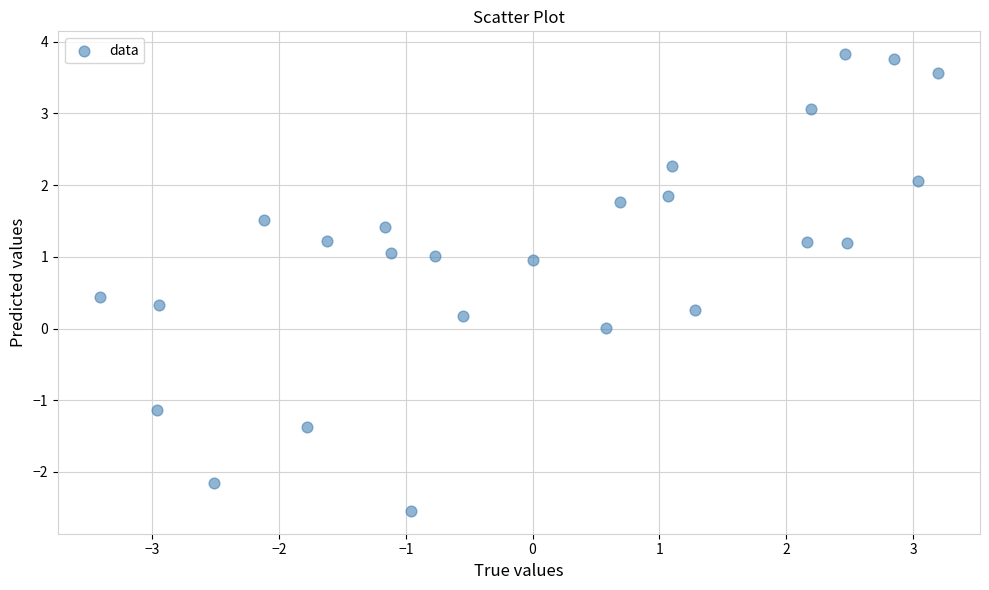

What is the range of X values (max minus min)?

6.6